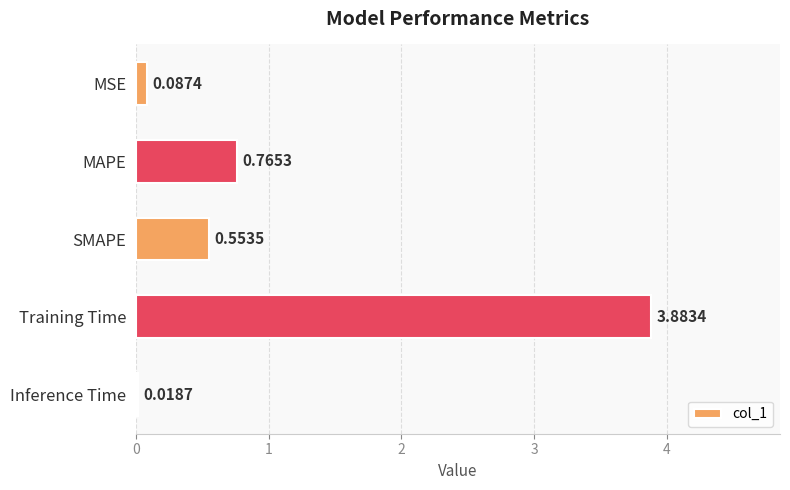

What is the change in value from MAPE to Training Time?

+3.1